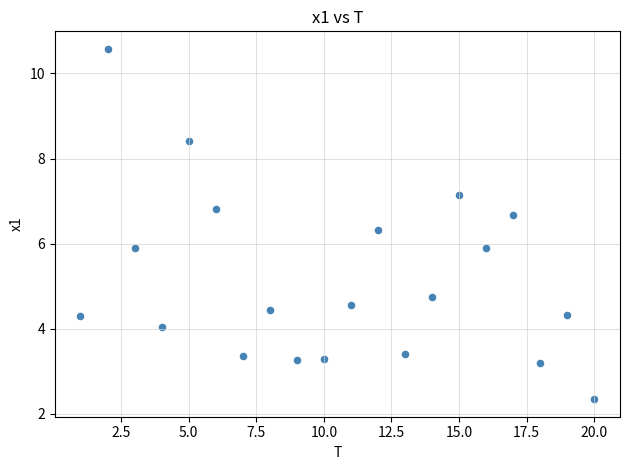

What is the range of X values (max minus min)?

19.0